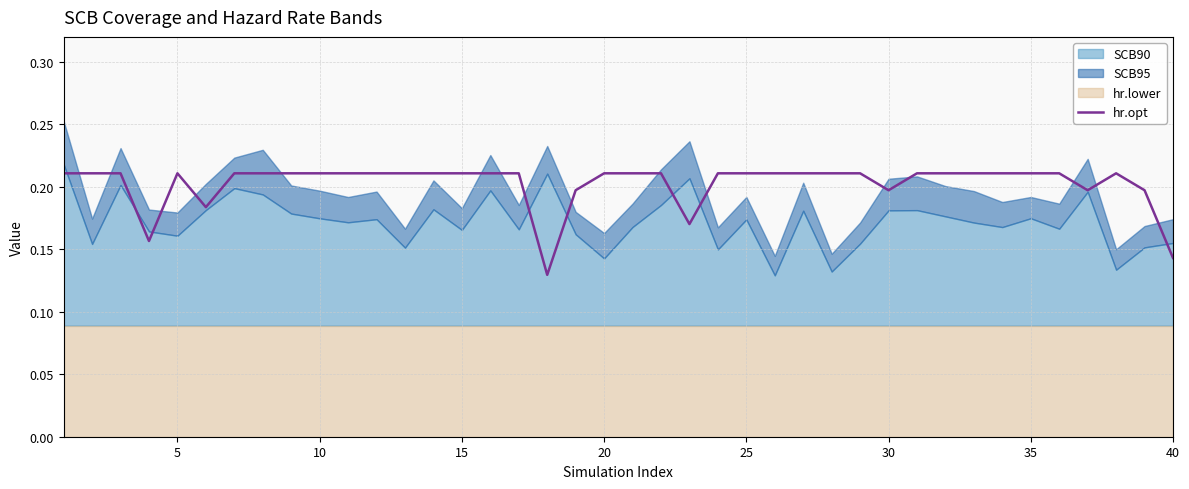

The value of hr.opt at 10 is 0.3. True or false?

False